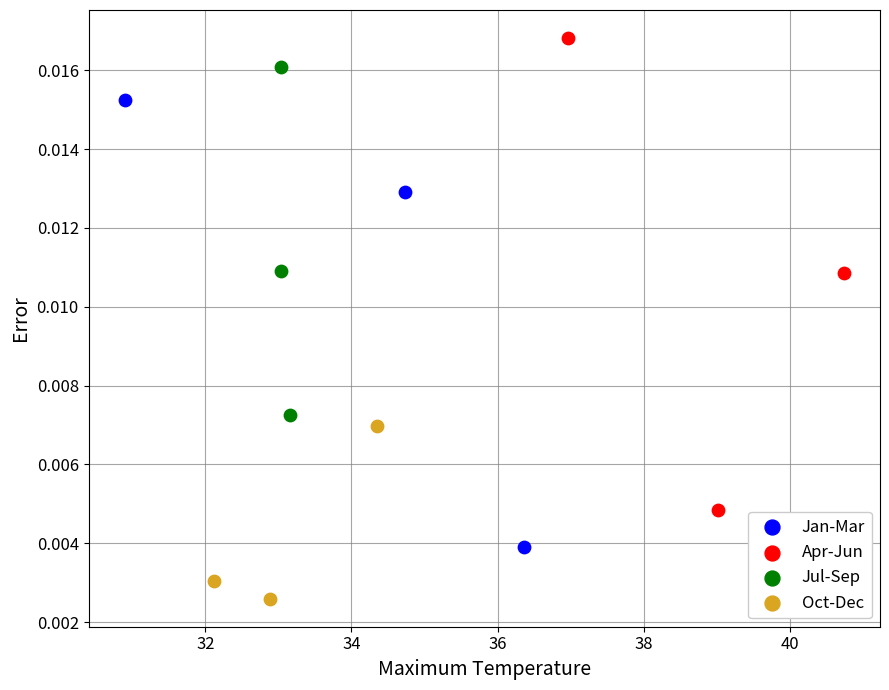

Which series contains the highest Y value?

Apr-Jun